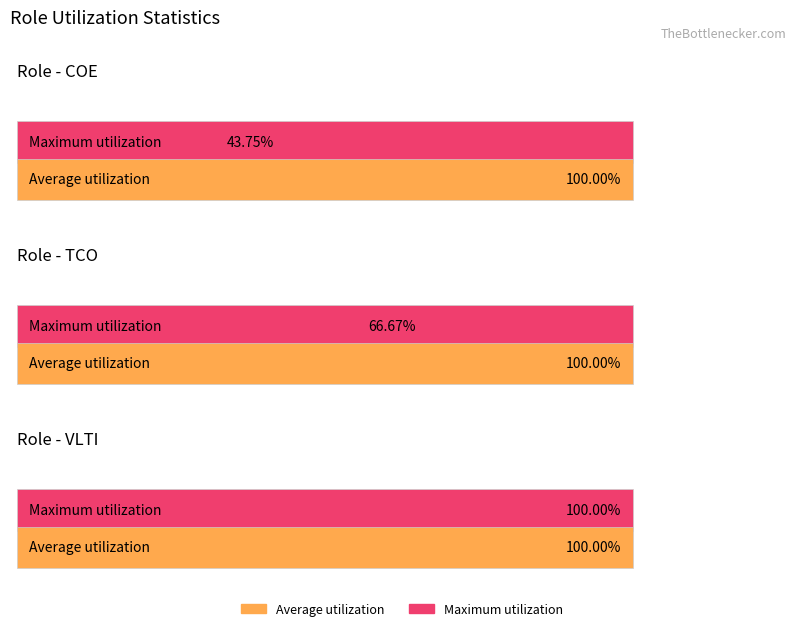

Reading right to left, list all the values displayed in this chart.

avg_allocated: 1.0	1.0	1.0
avg_handover: 1.0	0.7	0.4